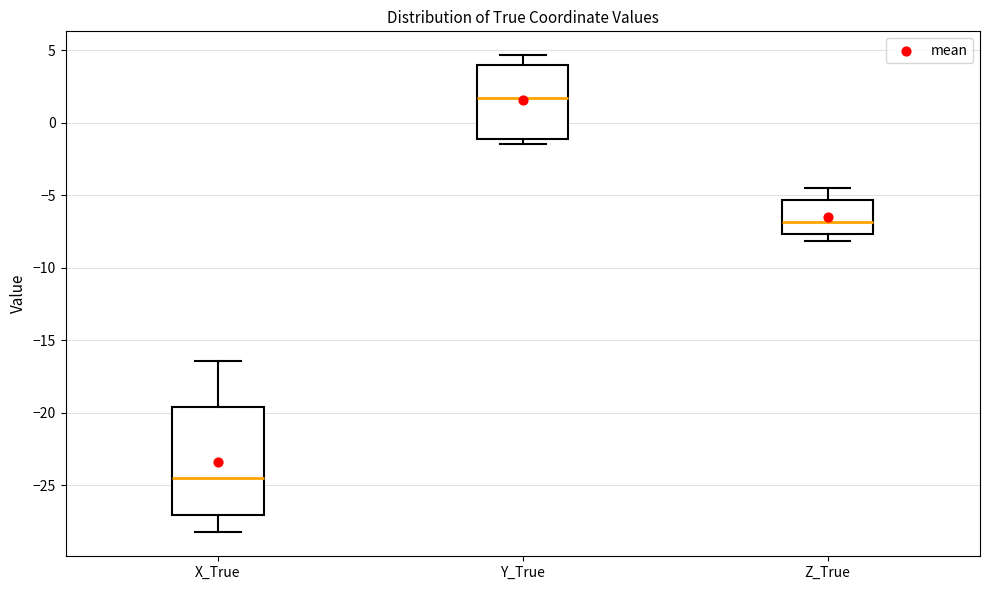

Reading left to right, read every box against the y-axis: the position of its median line, the range the box covers, and the ends of its whiskers. The values are not printed on the chart, so give them approximately, as read against the axis.

X_True: median -24.5, box -27.0 to -19.5, whiskers -28.5 to -16.5
Y_True: median 1.5, box -1.0 to 4.0, whiskers -1.5 to 4.5
Z_True: median -7.0, box -7.5 to -5.5, whiskers -8.0 to -4.5